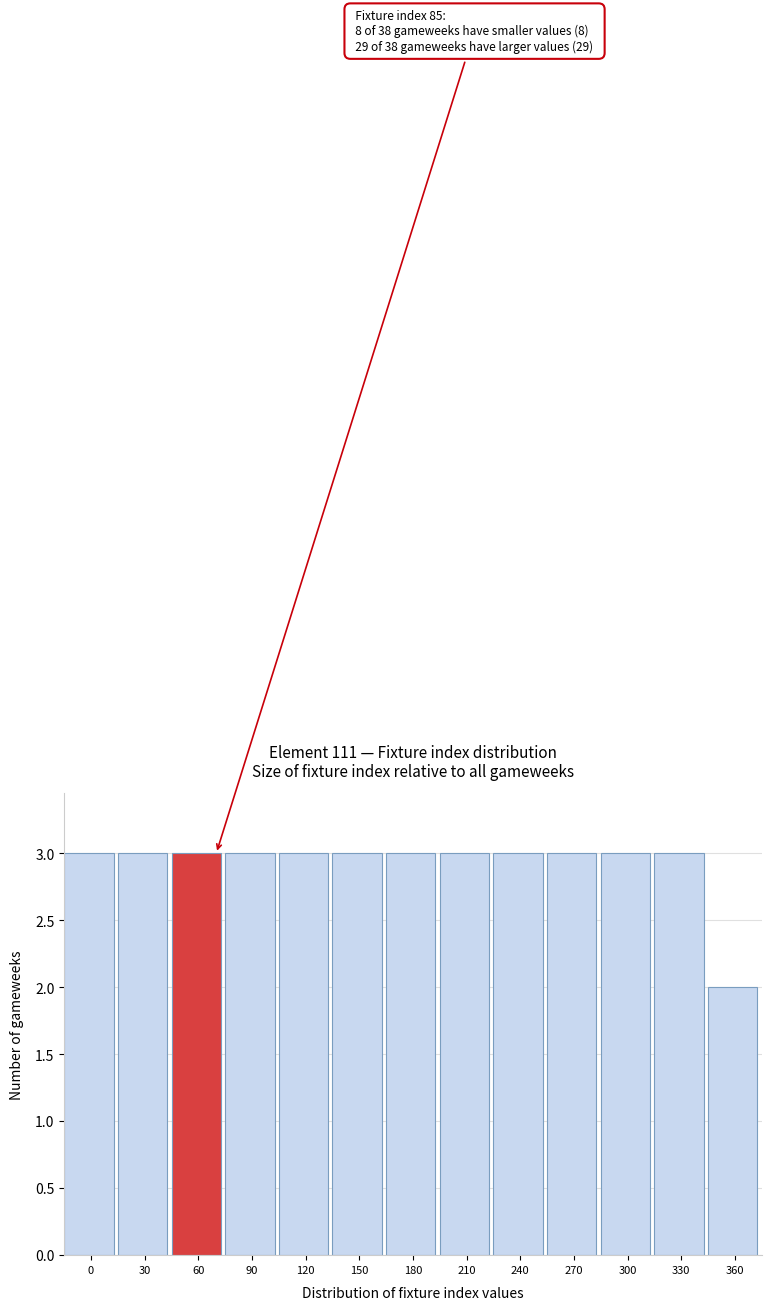

Reading right to left, what are all the values shown in this chart?

360=2	330=3	300=3	270=3	240=3	210=3	180=3	150=3	120=3	90=3	60=3	30=3	0=3